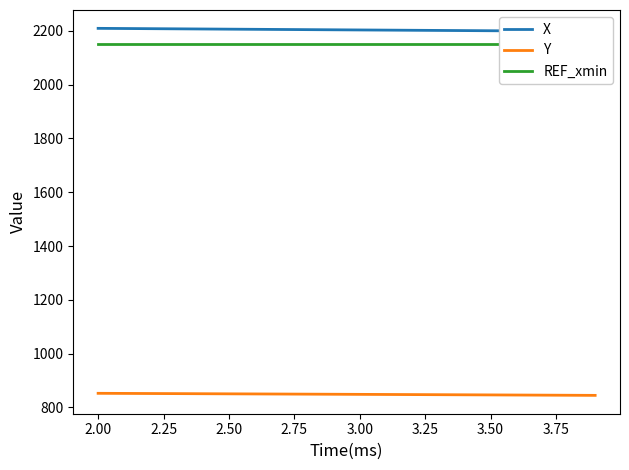

What is the maximum value shown in the chart?

2209.5